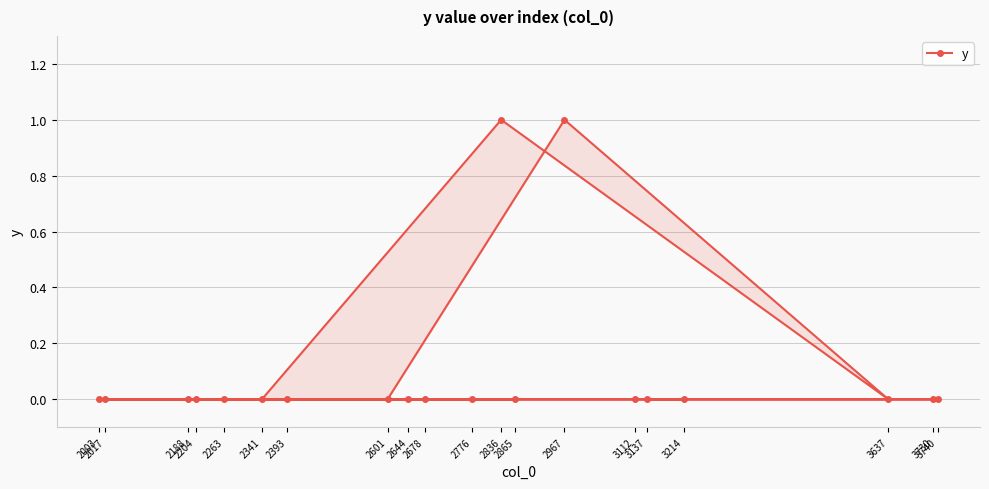

The chart shows a value of 0 at 2678. True or false?

True